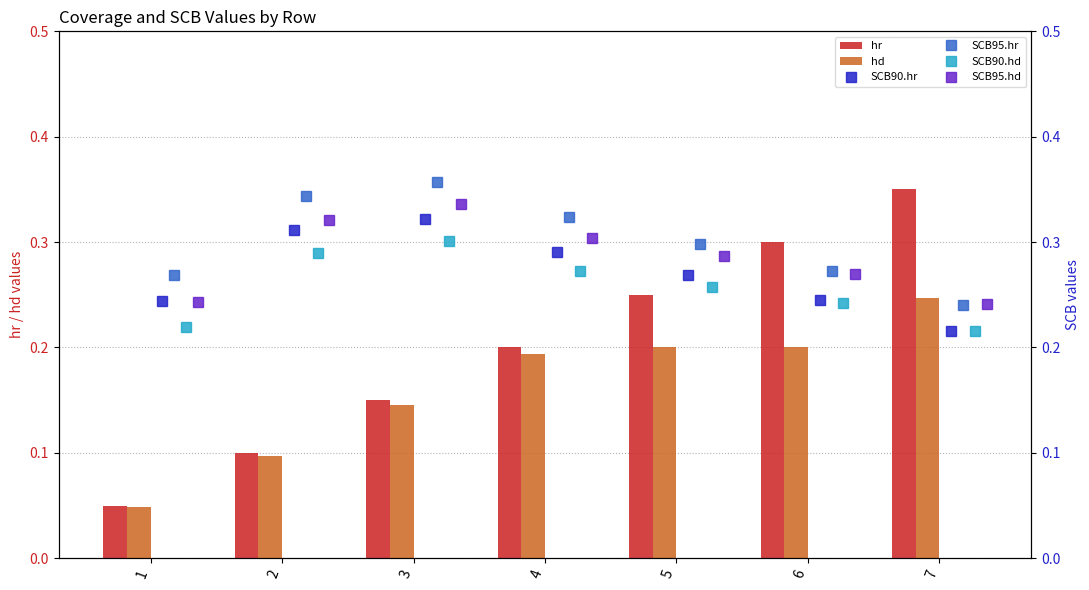

What is the sum of all hr values?

1.4